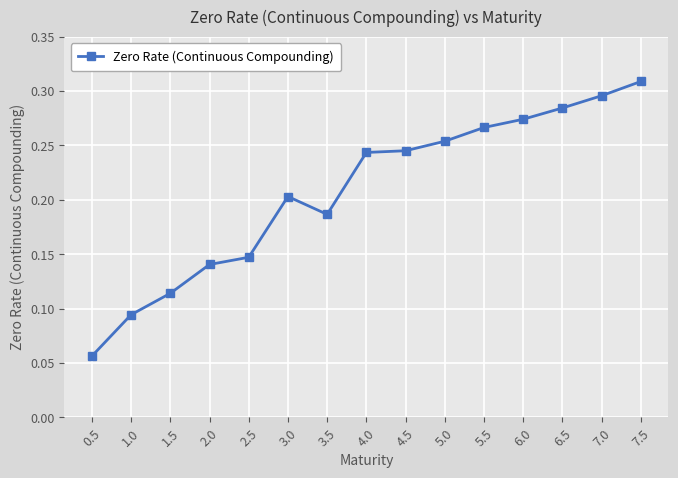

Is it true that the value at 3.0 is 0.2?

True